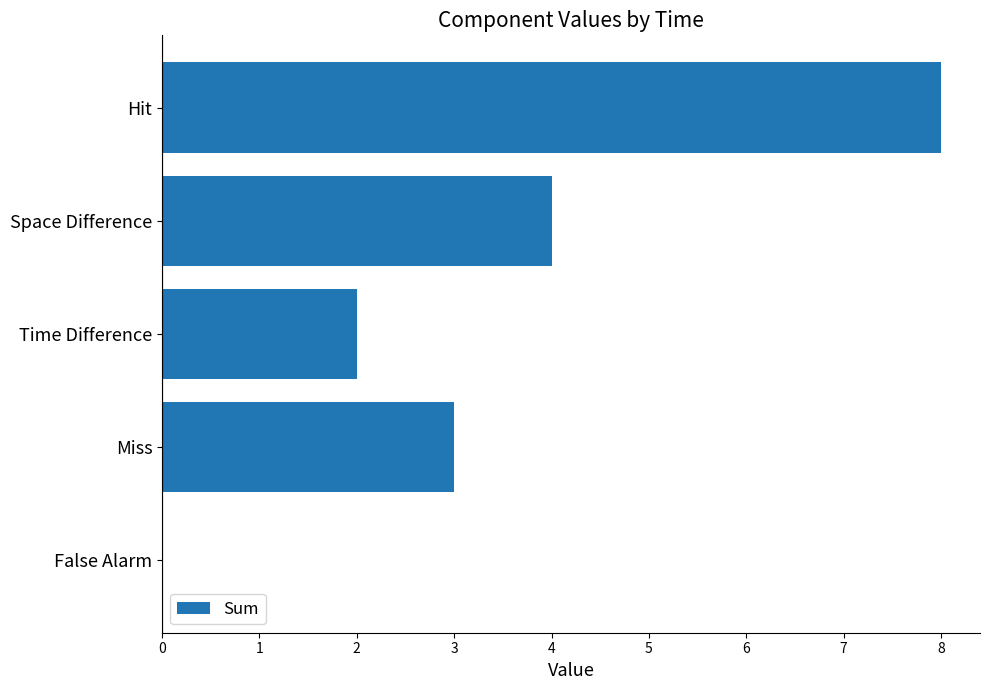

How many categories are shown in the chart?

5